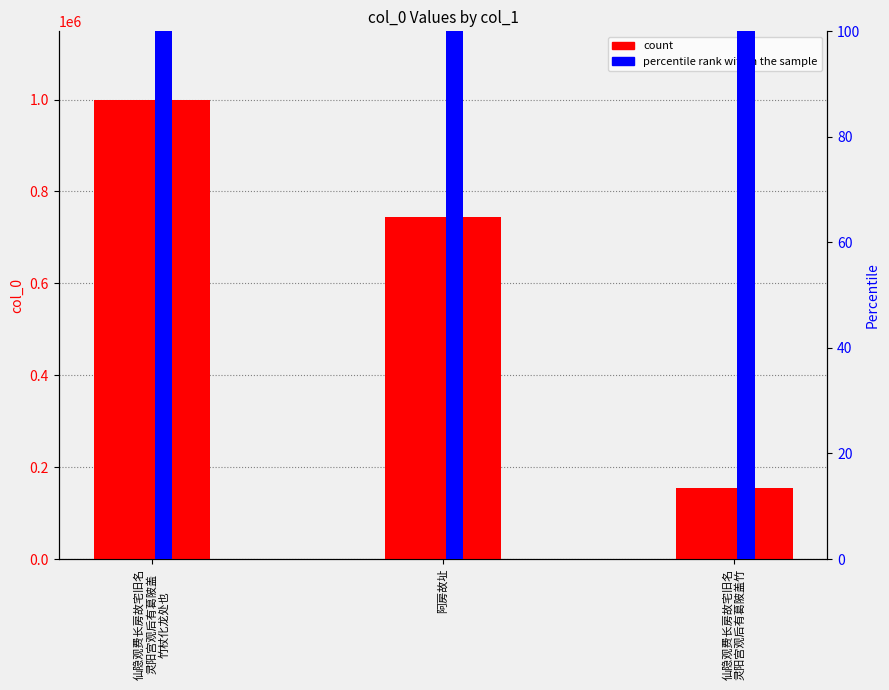

True or false: col_0 has a value of 743908.0 at 阿房故址.

True